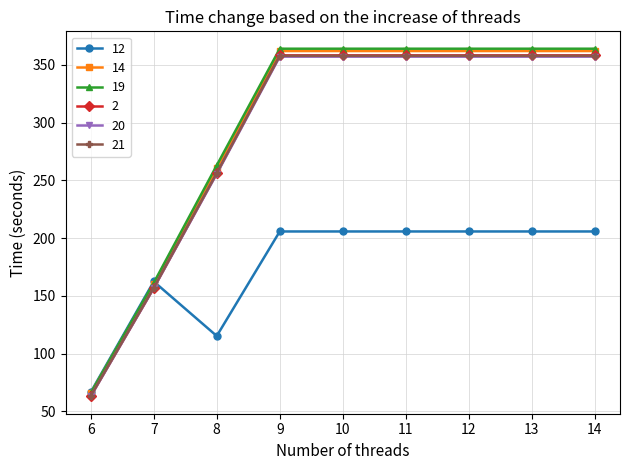

What is the average value of the 21 series?

291.6